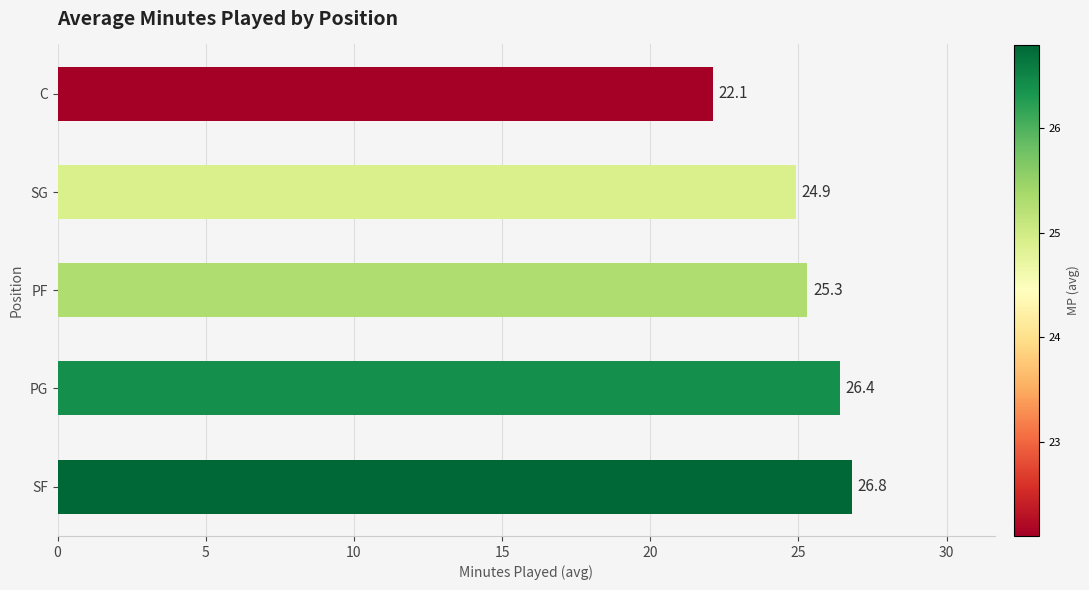

Reading top to bottom, what are all the values shown in this chart?

C=22.1	SG=24.9	PF=25.3	PG=26.4	SF=26.8